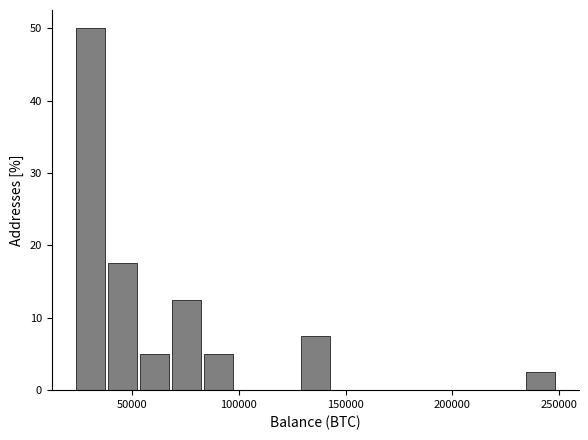

Around what value on the x-axis is the tallest bar? Give the approximate position of its centre, as read against the axis.

30000